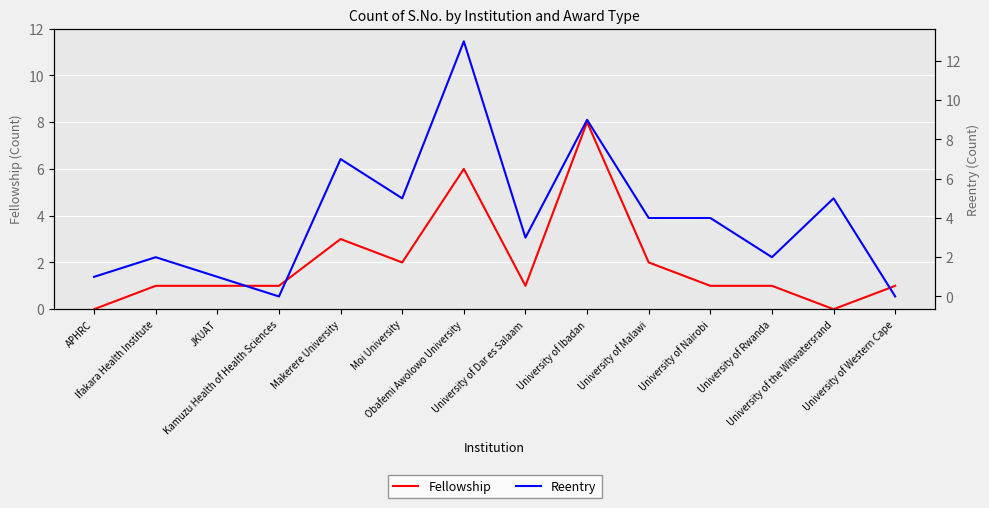

True or false: Reentry has more than 0 points higher than both neighbors.

True